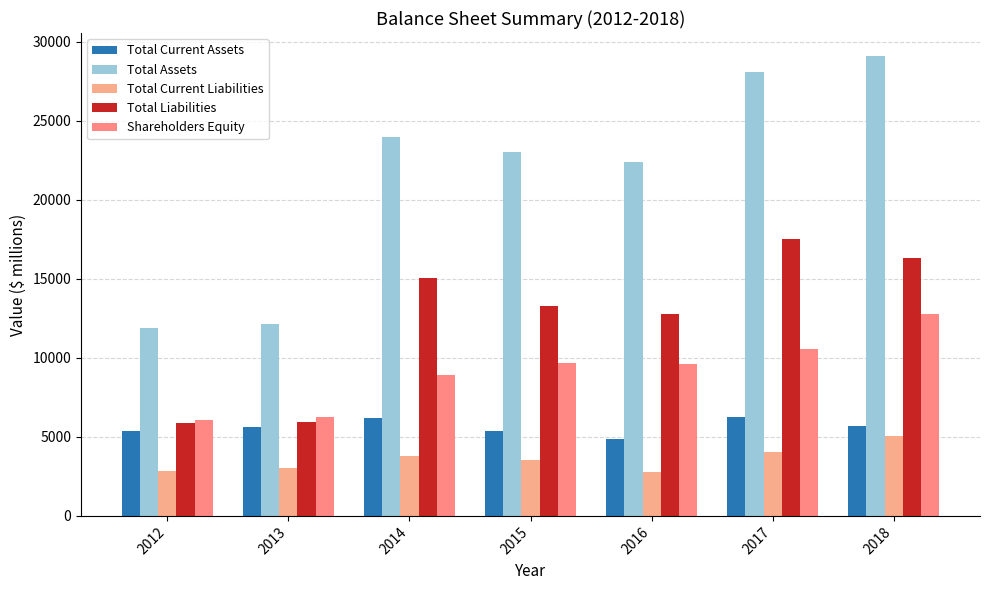

Rank the categories by Total Current Liabilities value from highest to lowest.

2018, 2017, 2014, 2015, 2013, 2012, 2016